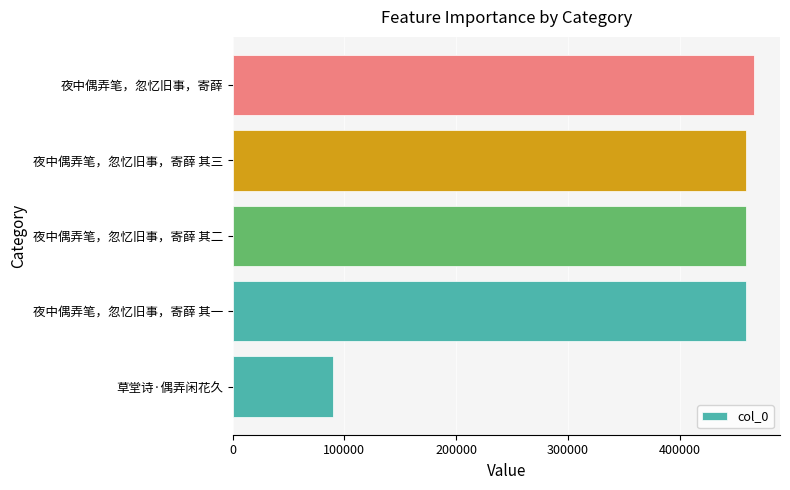

Between 草堂诗·偶弄闲花久 and 夜中偶弄笔，忽忆旧事，寄薛 其一, which is larger?

夜中偶弄笔，忽忆旧事，寄薛 其一